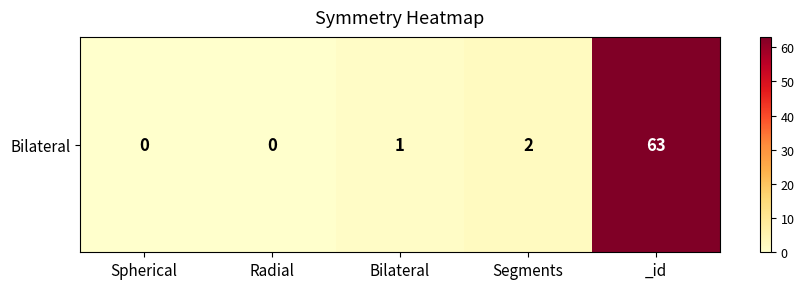

List the labels in order of value, smallest first.

Spherical, Radial, Bilateral, Segments, _id